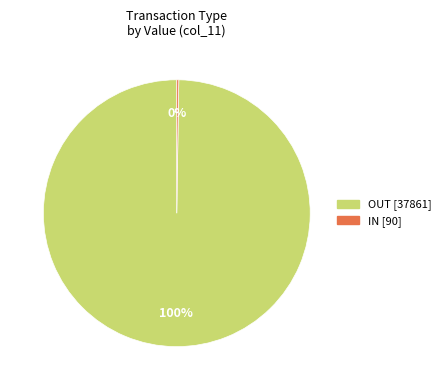

The OUT slice represents 100% of the pie. True or false?

True